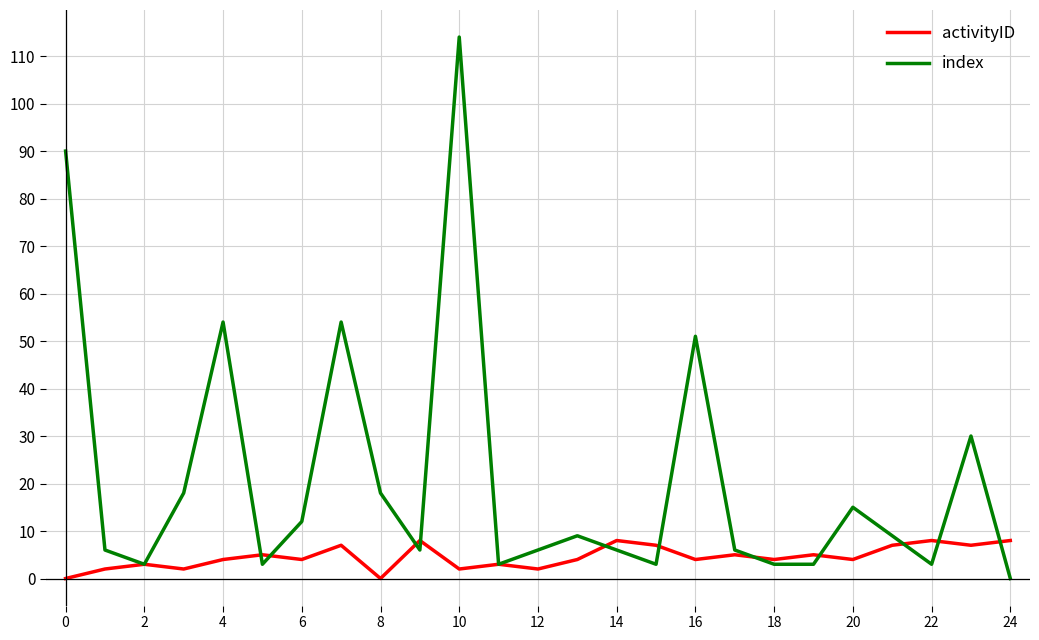

Count the activityID values in the range 3 to 7.

15